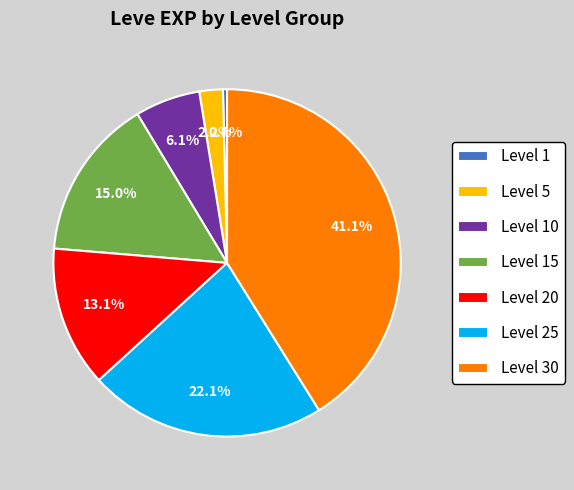

To the nearest percent, what percentage of the pie is Level 10?

6%